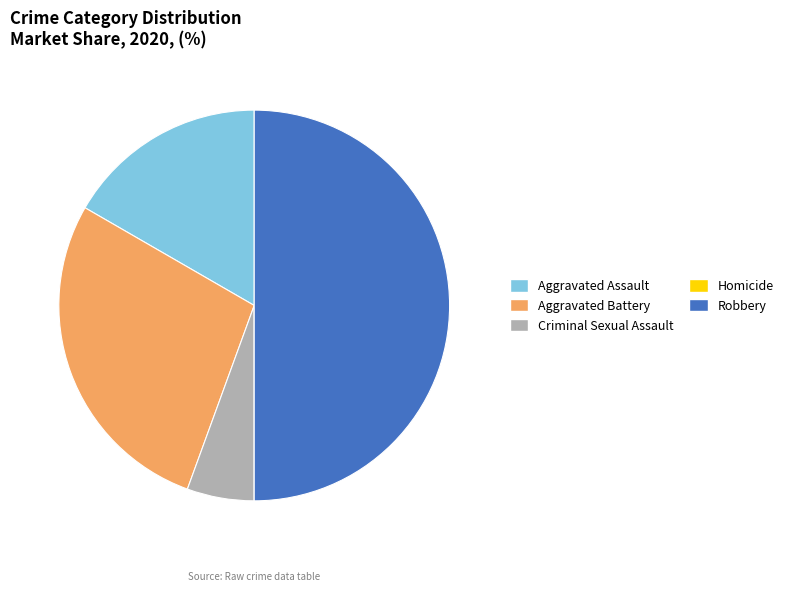

Does Aggravated Assault account for over 50% of the chart?

No